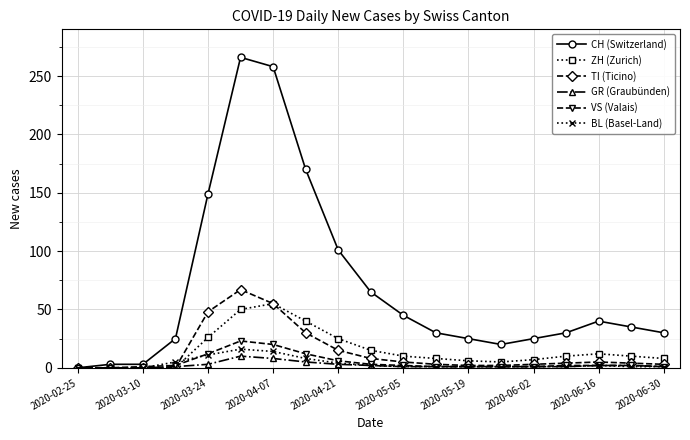

What is the value of the ZH (Zurich) point at the 5th from the left?

26